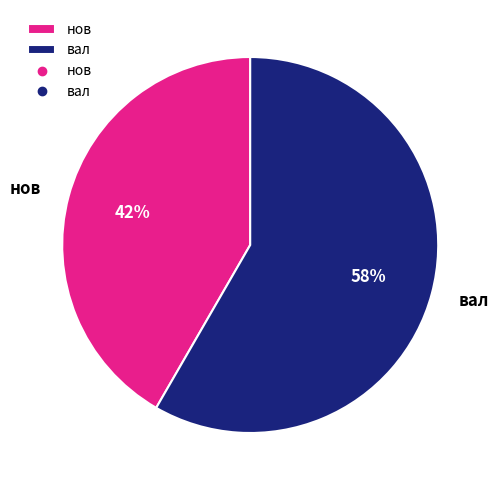

Count the number of slices in the pie.

2